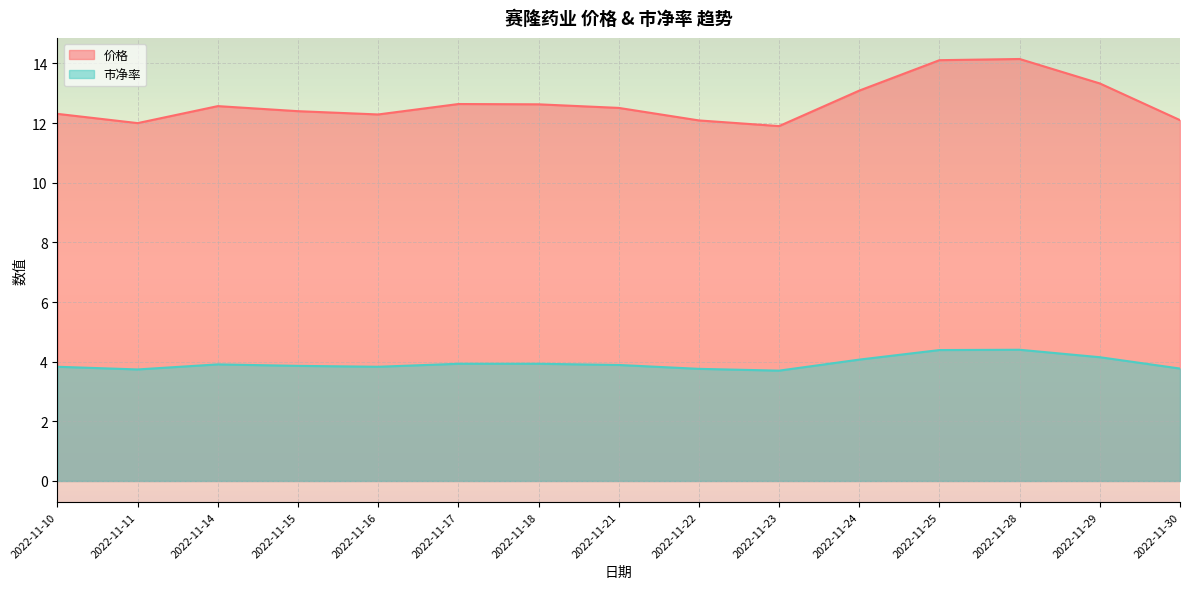

What are all the series names shown in the legend?

价格, 市净率